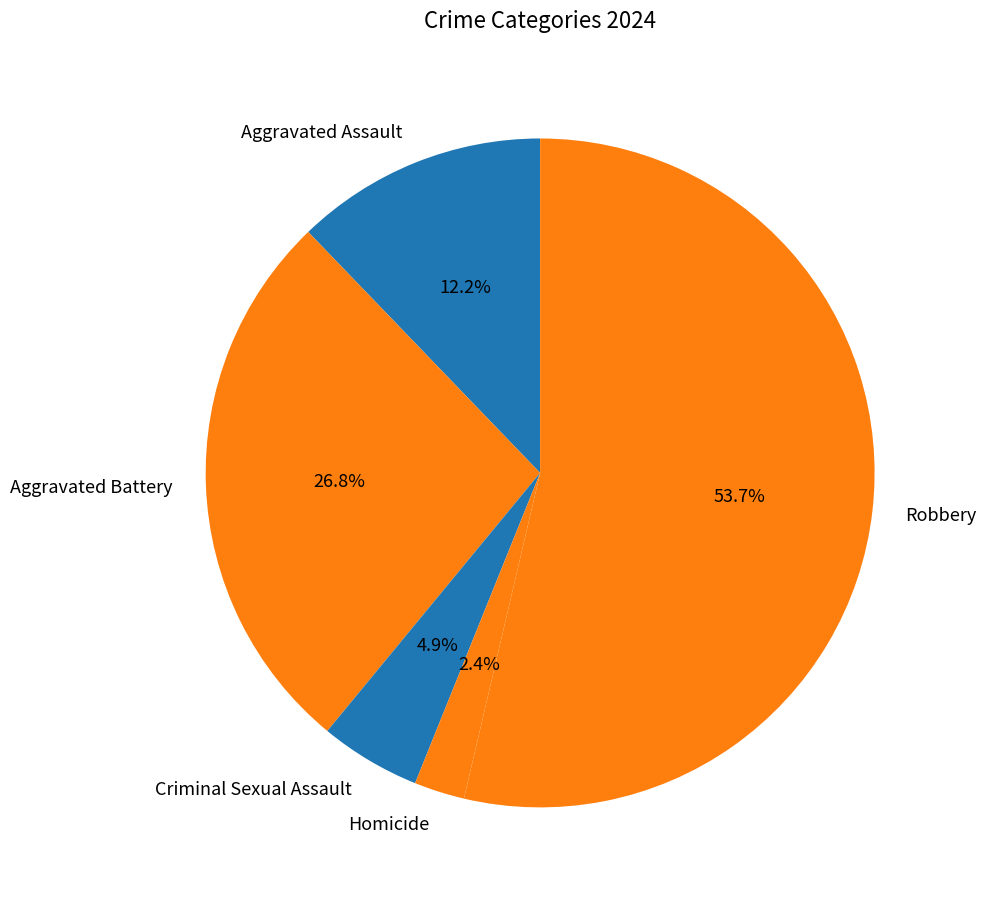

Which slice is the largest?

Robbery